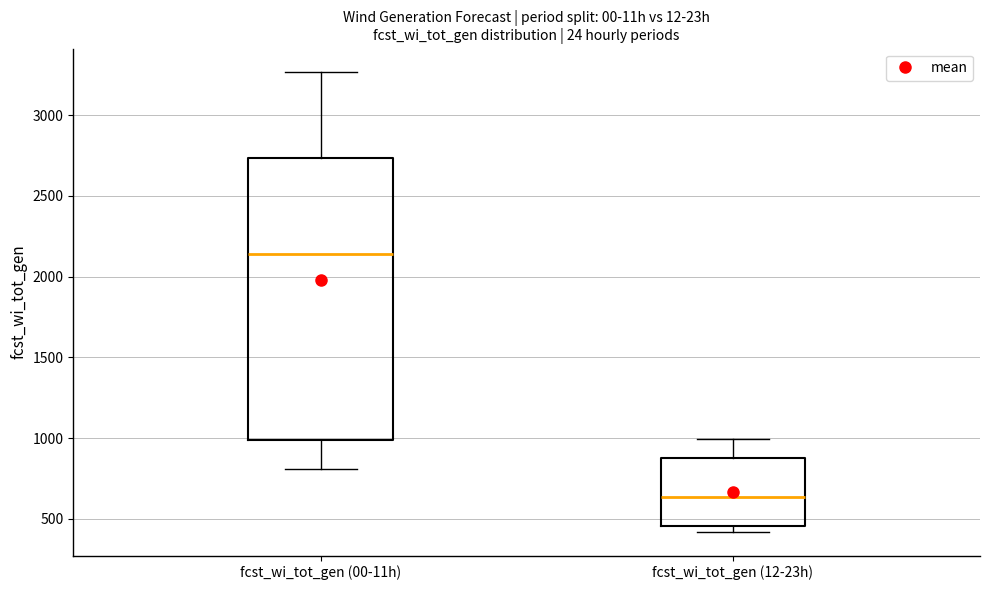

Reading left to right, read every box against the y-axis: the position of its median line, the range the box covers, and the ends of its whiskers. The values are not printed on the chart, so give them approximately, as read against the axis.

fcst_wi_tot_gen (00-11h): median 2150, box 1000 to 2750, whiskers 800 to 3250
fcst_wi_tot_gen (12-23h): median 650, box 450 to 900, whiskers 400 to 1000